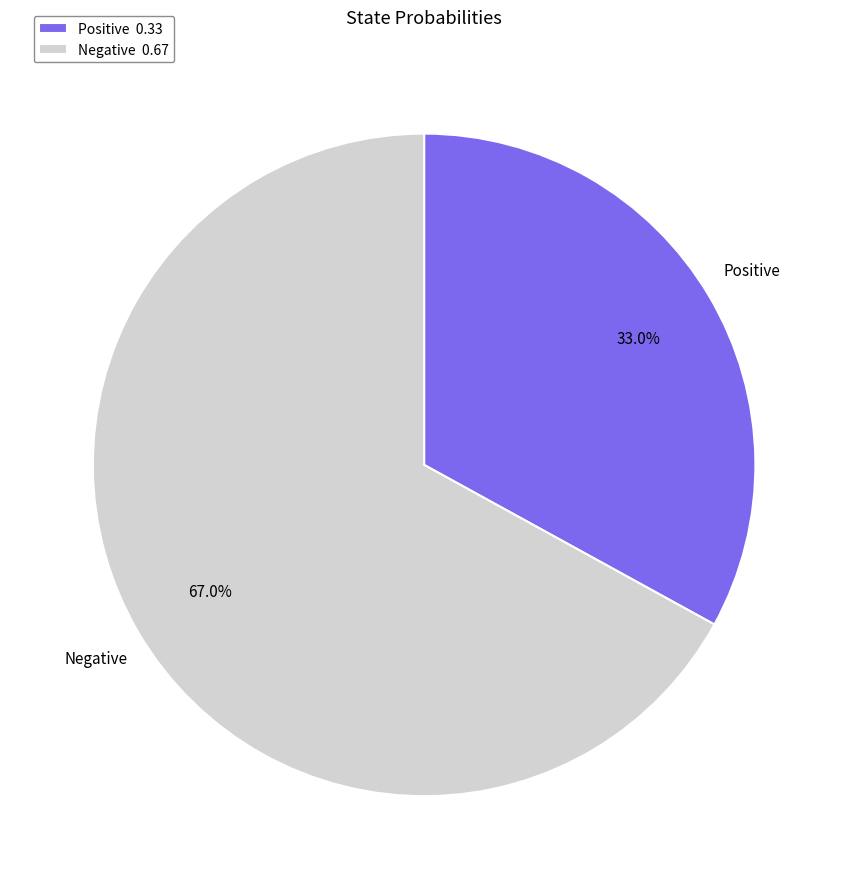

How many segments does this pie chart have?

2